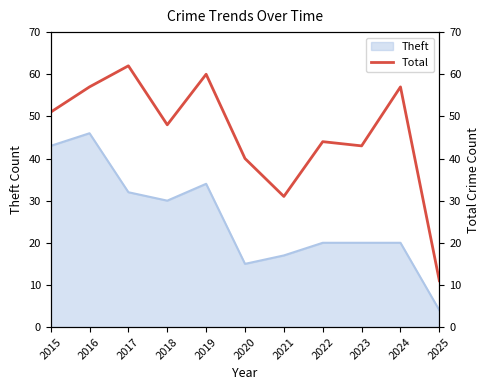

Reading right to left, transcribe all the data shown in this chart.

11	57	43	44	31	40	60	48	62	57	51